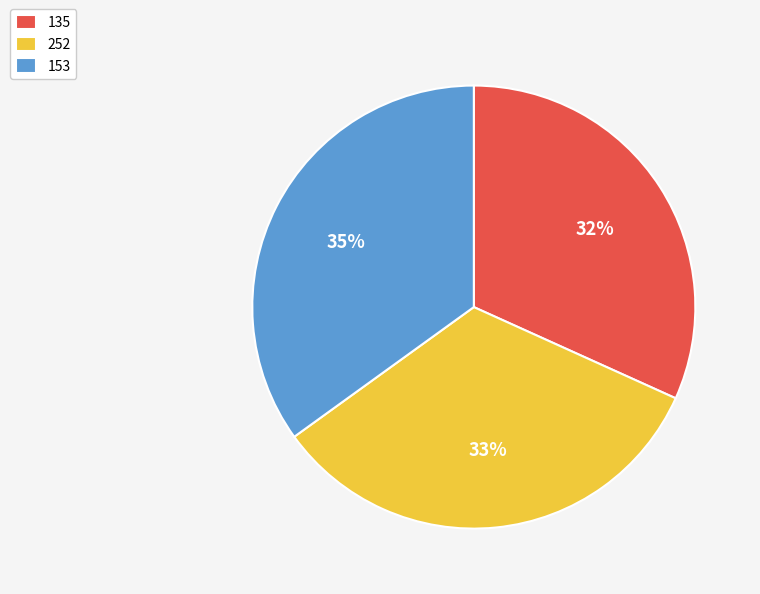

Combined, do 252 and 153 account for over 50%?

Yes